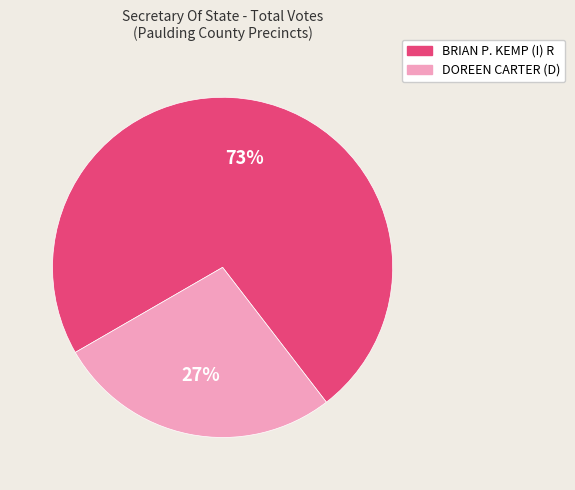

Which category has the smallest portion of the pie?

DOREEN CARTER (D)